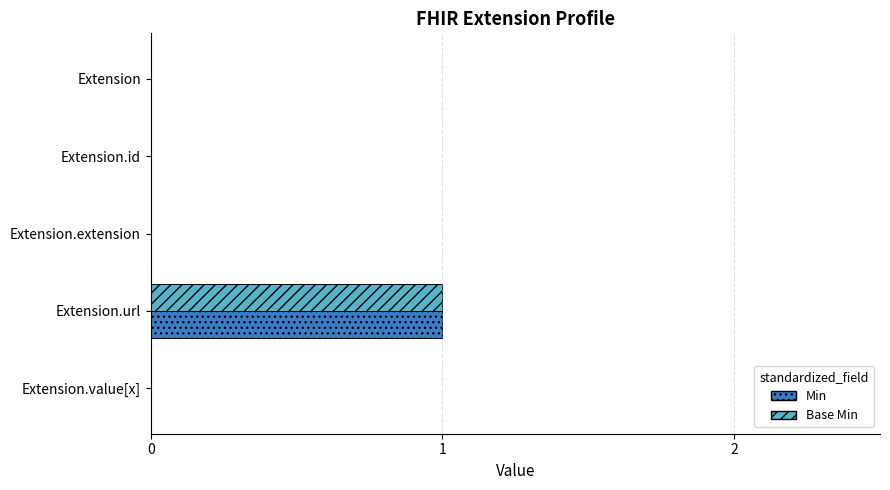

True or false: Base Min has a value of 0 at Extension.extension.

True